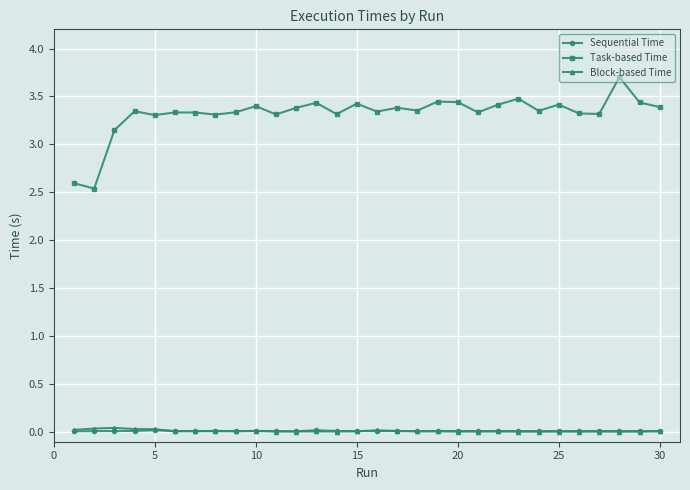

Which series has the largest total across all categories?

Task-based Time